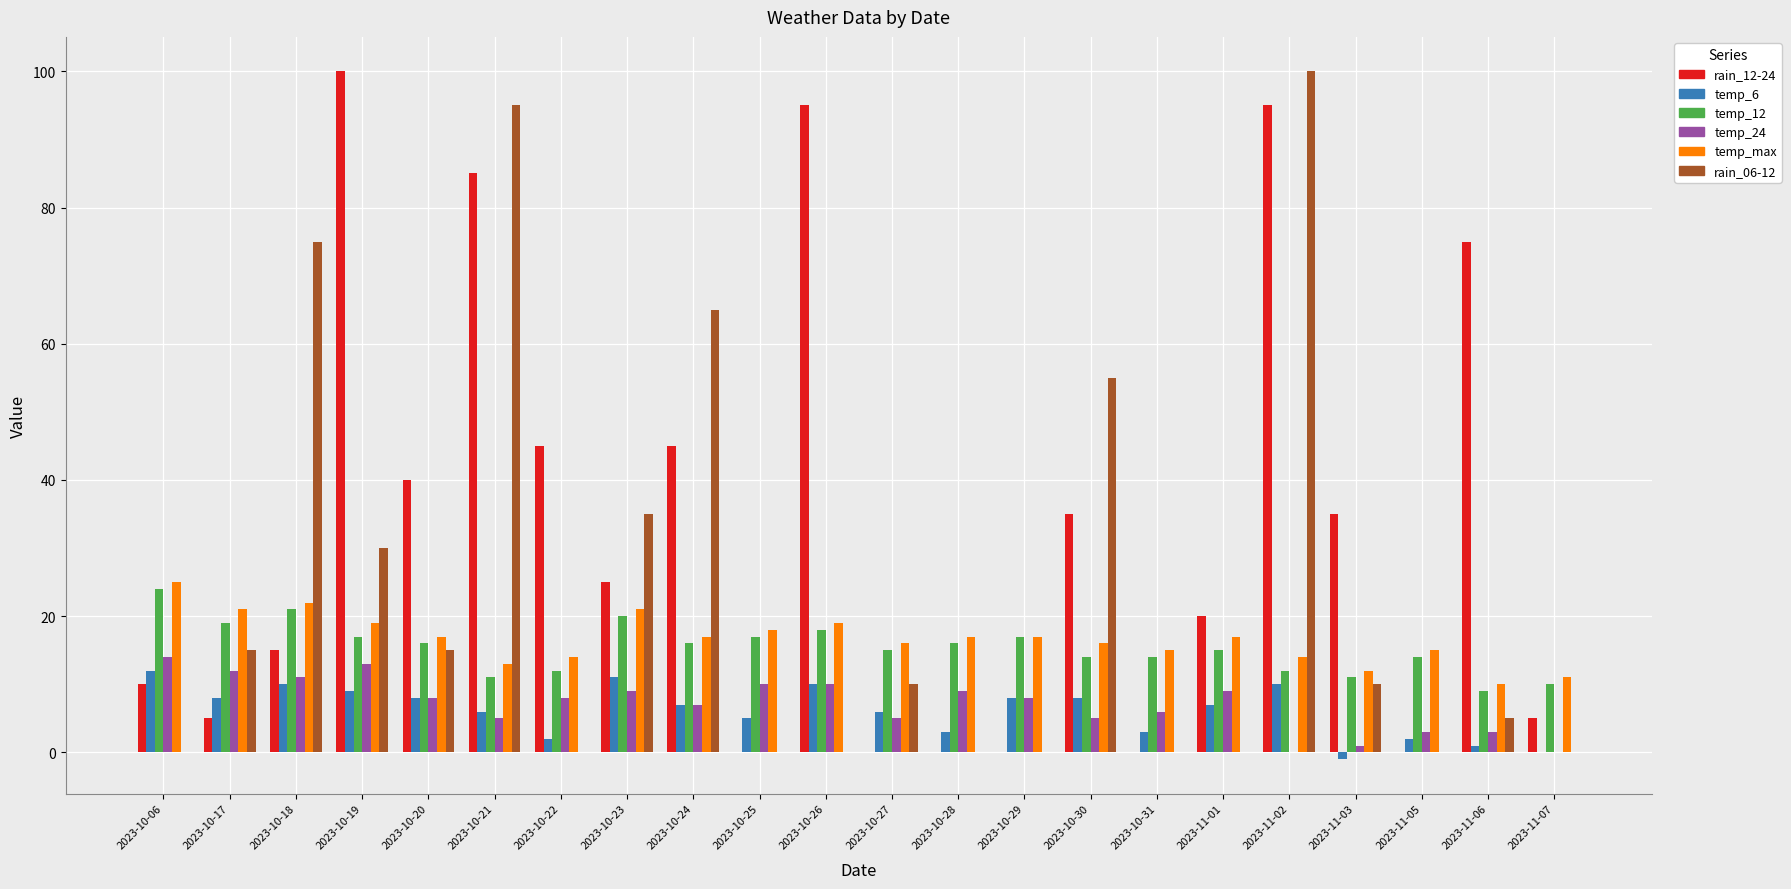

Between 2023-10-27 and 2023-11-01, which series saw the biggest shift?

rain_12-24